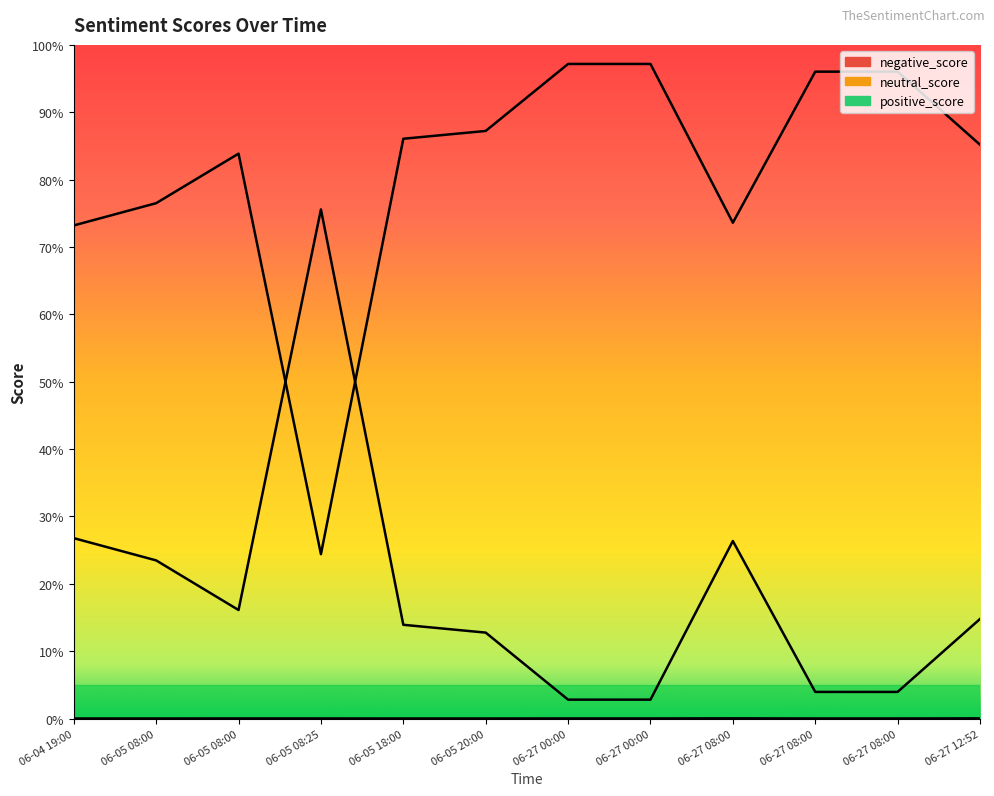

True or false: neutral_score and negative_score cross at least once.

False